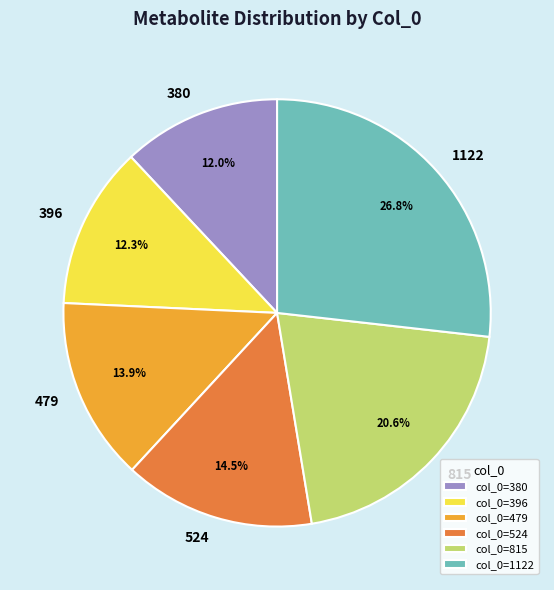

True or false: 380 accounts for 19% of the total.

False